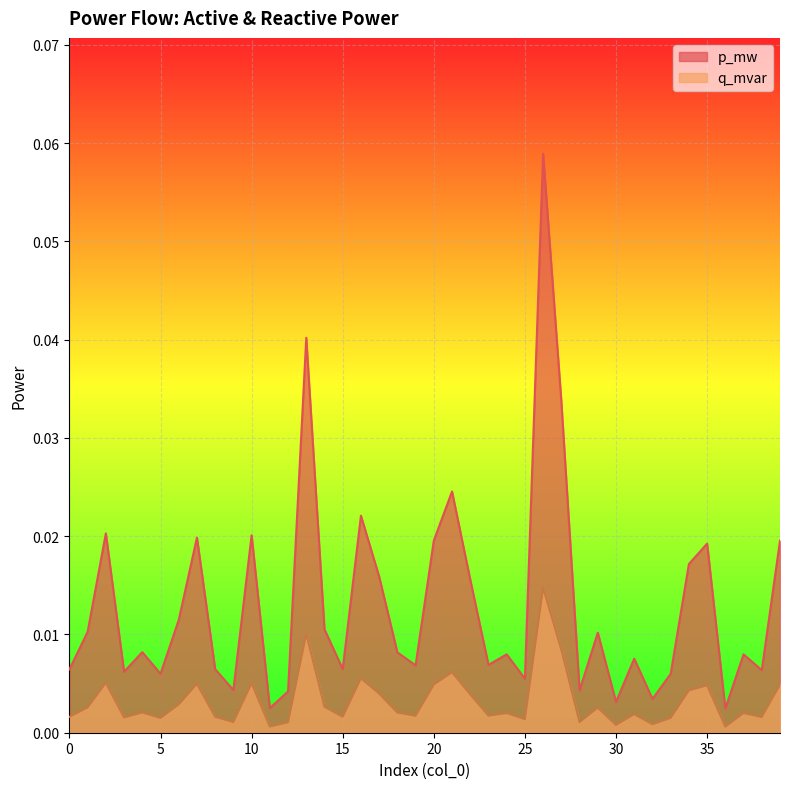

The q_mvar series shows 0.0 at 32. True or false?

False